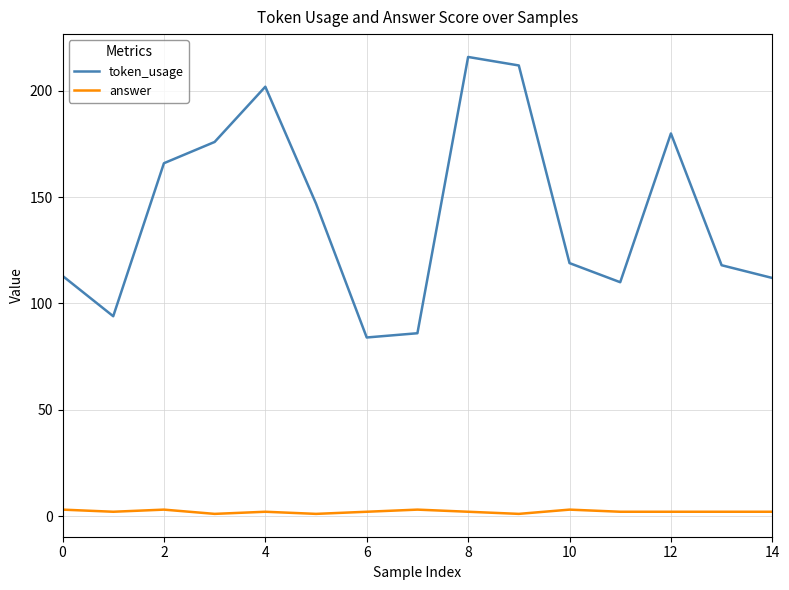

In answer, how many points are higher than both neighbors (excluding endpoints)?

4